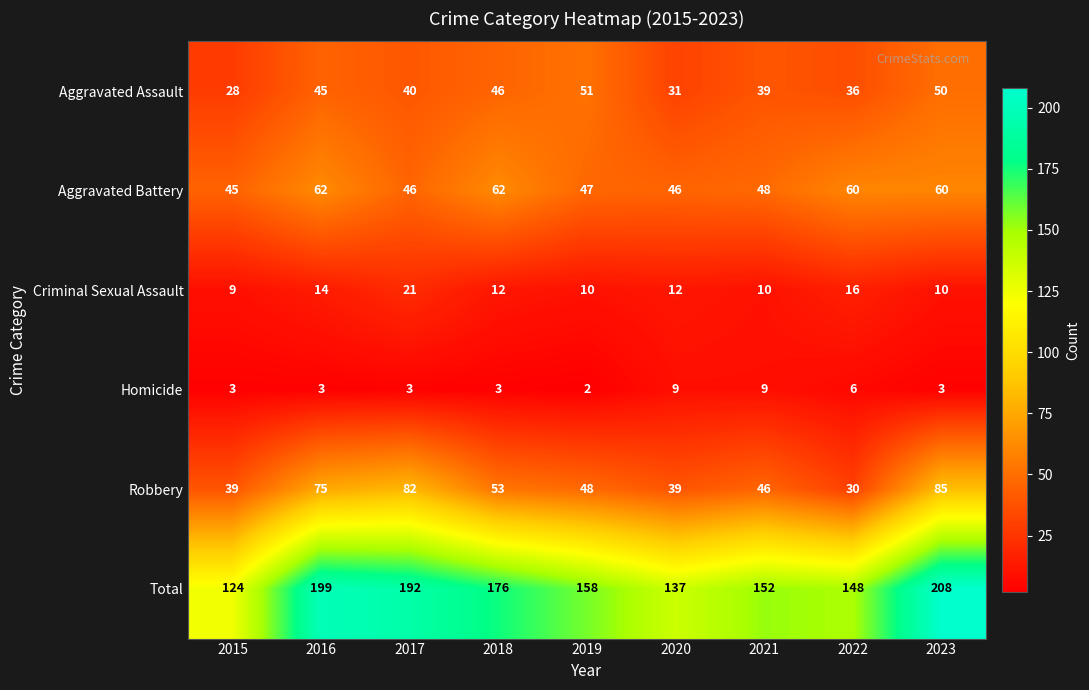

At 2016, list the series in order from smallest to largest.

Homicide, Criminal Sexual Assault, Aggravated Assault, Aggravated Battery, Robbery, Total